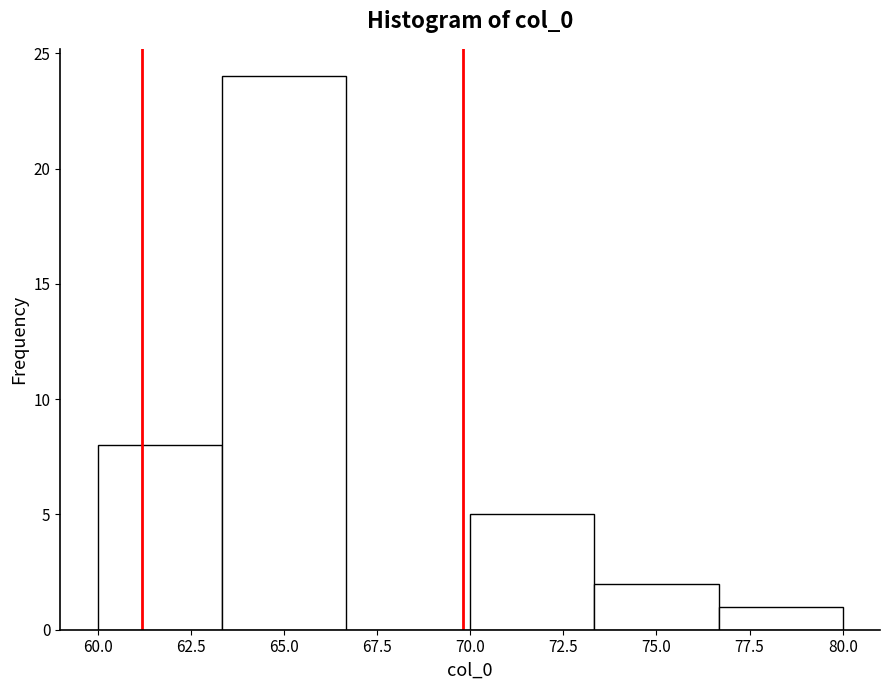

How tall is the bar that spans 76.5 to 80.0 on the x-axis? Neither the bar edges nor the heights are printed on the chart, so give them approximately, as read against the axes.

1